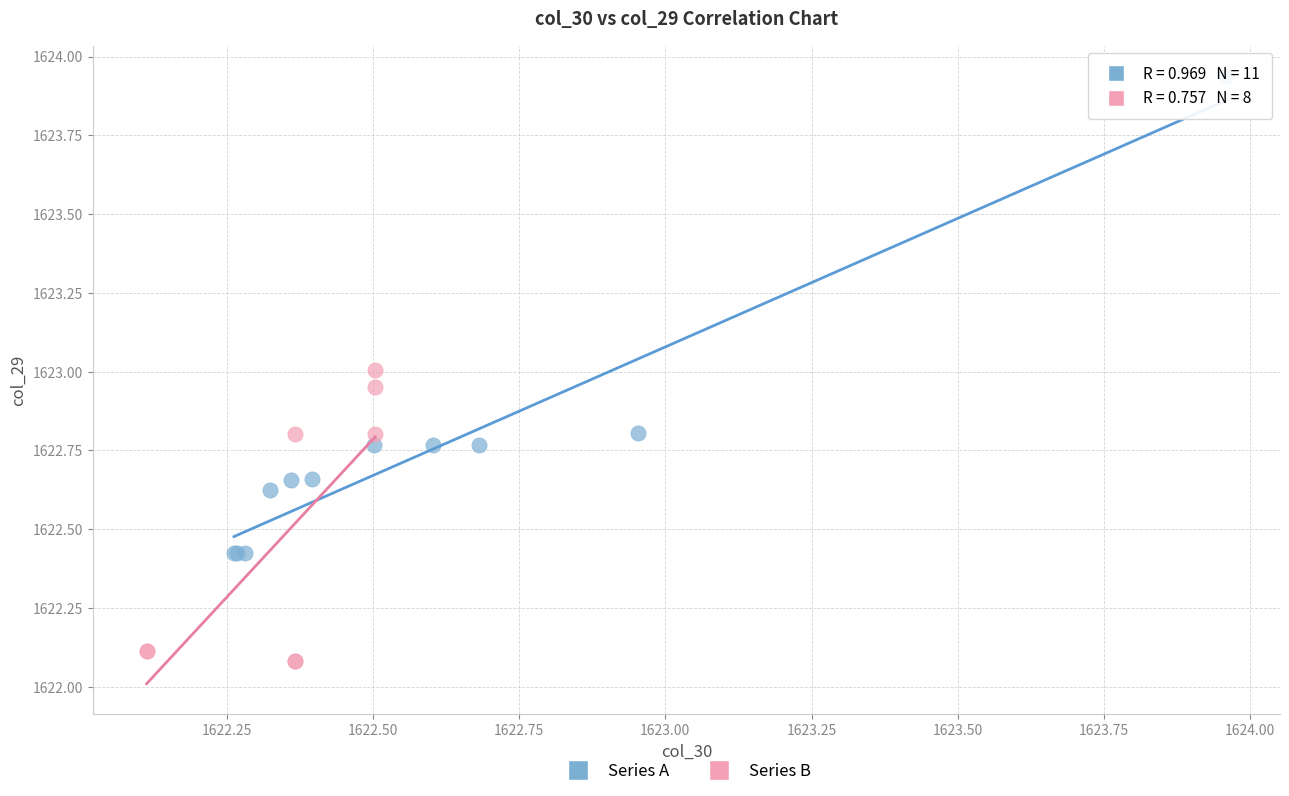

Which series contains the highest Y value?

Series A